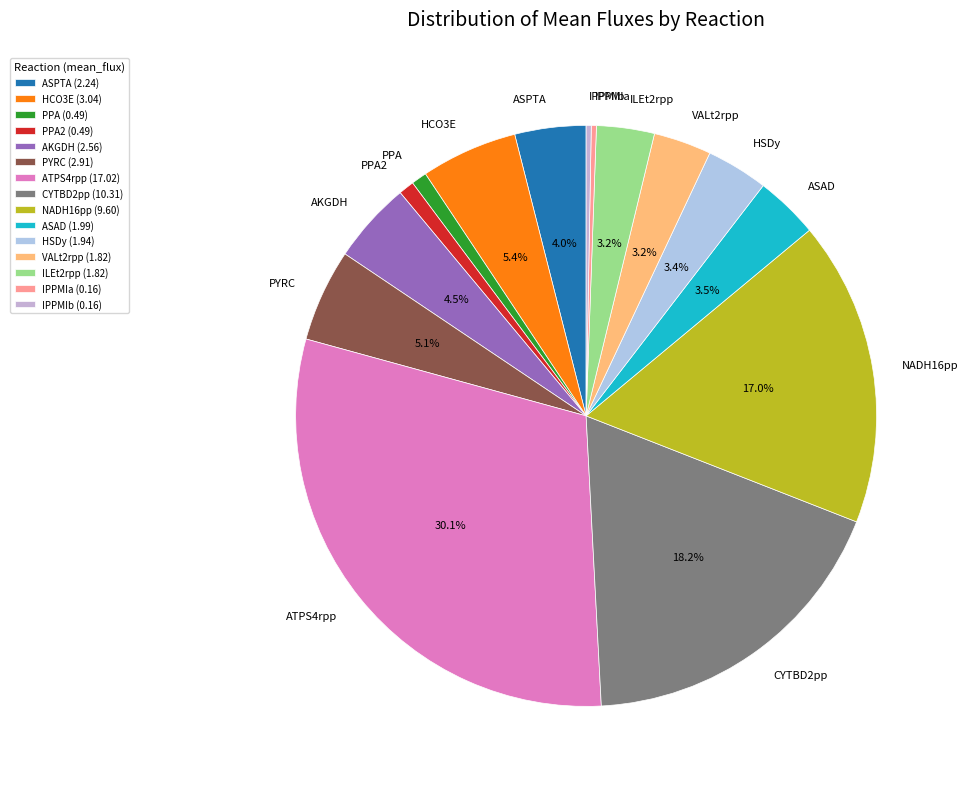

To the nearest percent, what is the average slice percentage?

7%